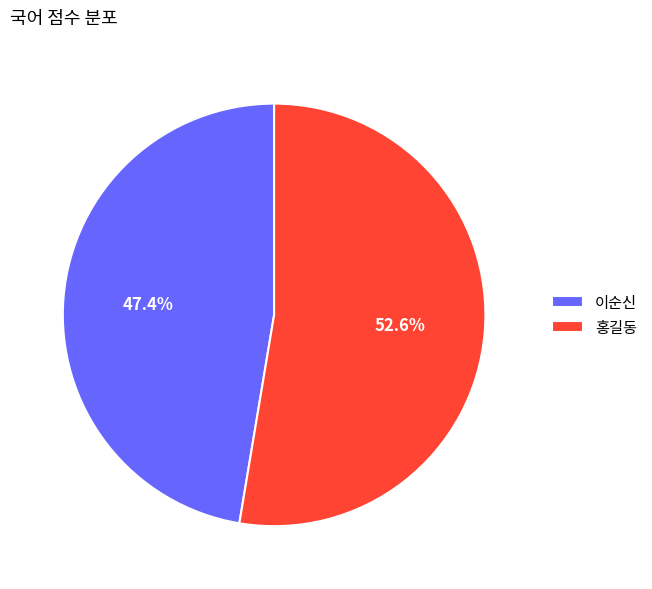

To the nearest percent, what is the combined percentage of 이순신 and 홍길동?

100%